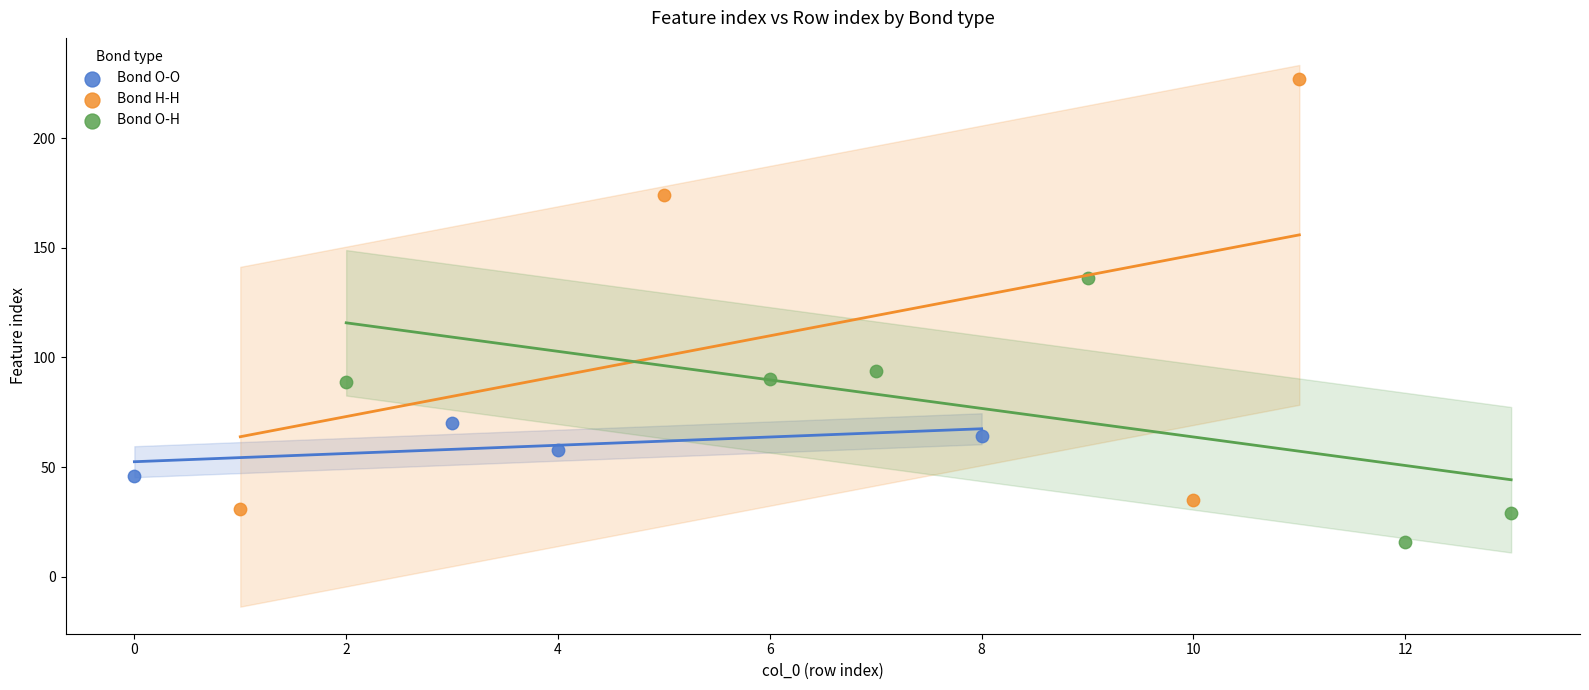

Which series reaches the minimum Y coordinate?

Bond O-H